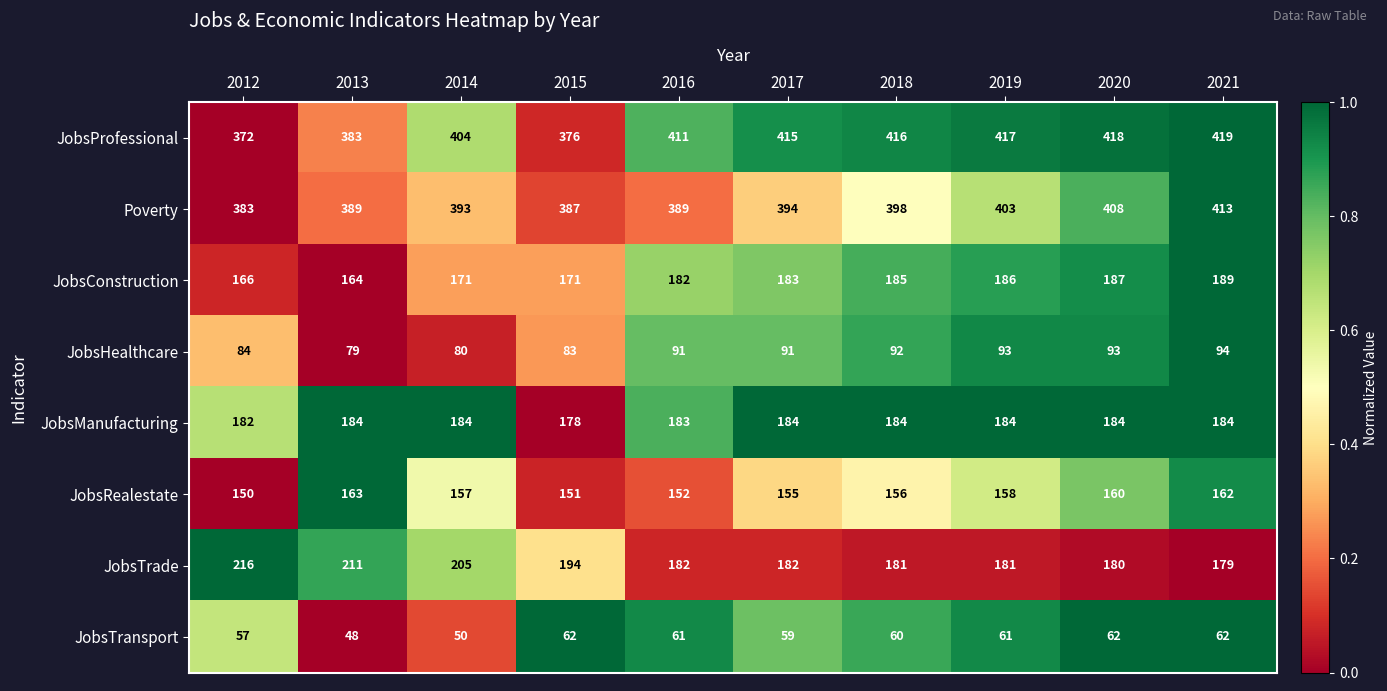

At which label does JobsRealestate reach its minimum?

2012